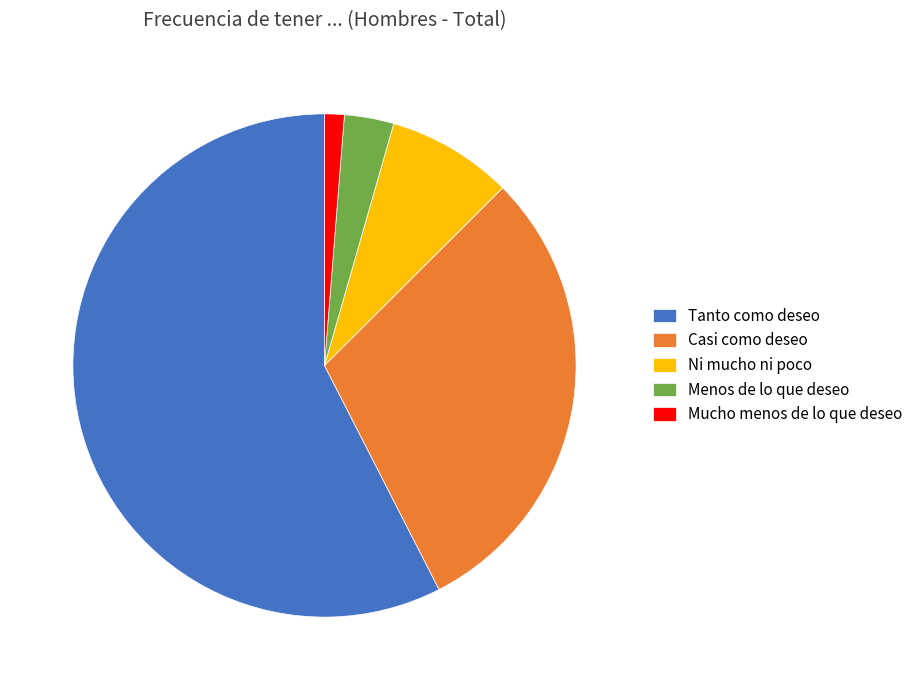

Count the number of slices in the pie.

5